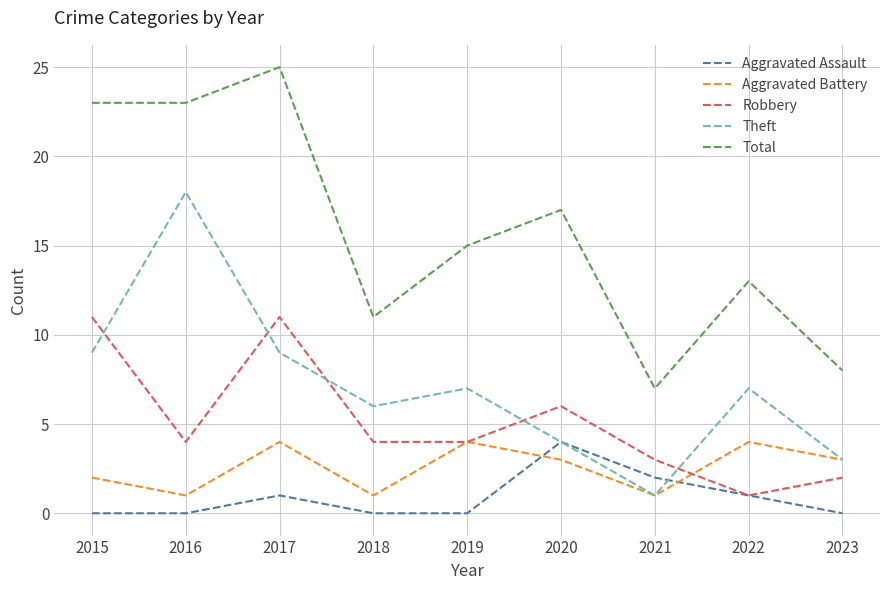

True or false: Total and Aggravated Battery intersect in this chart.

False